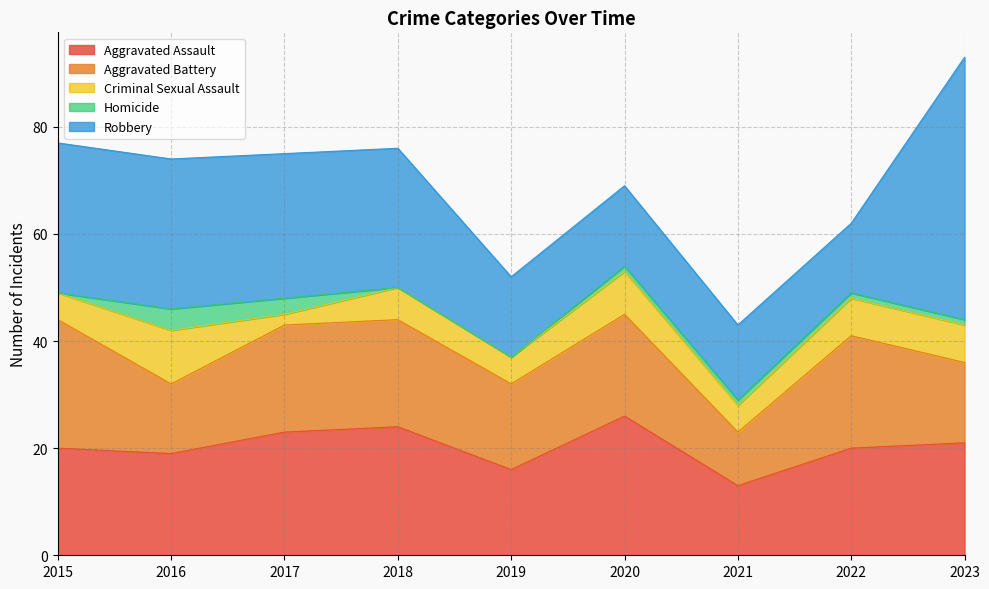

What is the value of the Aggravated Assault point at the 2nd from the left?

19